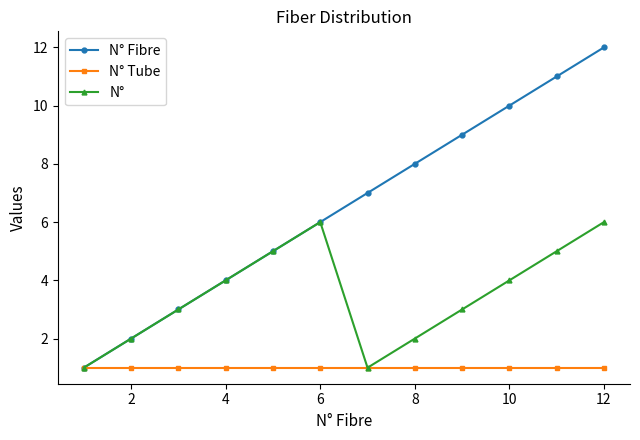

Which series has the largest total across all categories?

N° Fibre